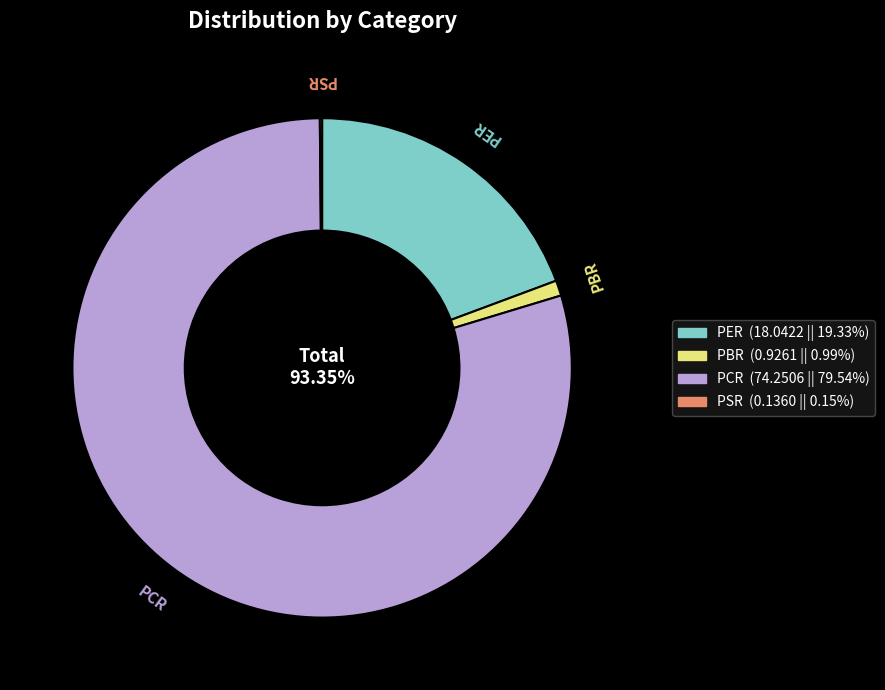

Which has a higher value, PCR or PBR?

PCR